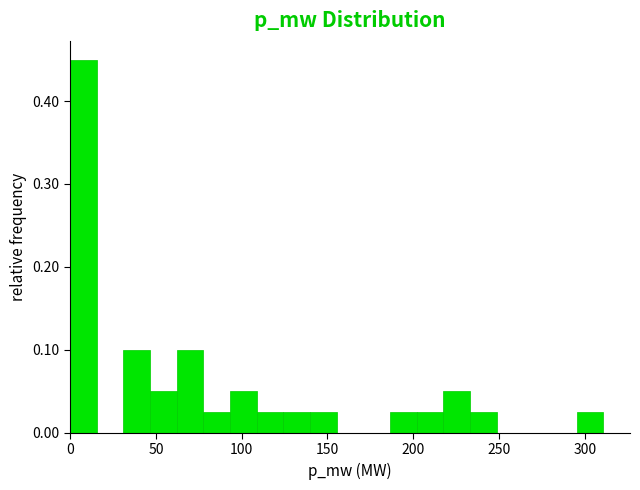

Read against the x-axis, roughly where is the centre of the tallest bar?

10